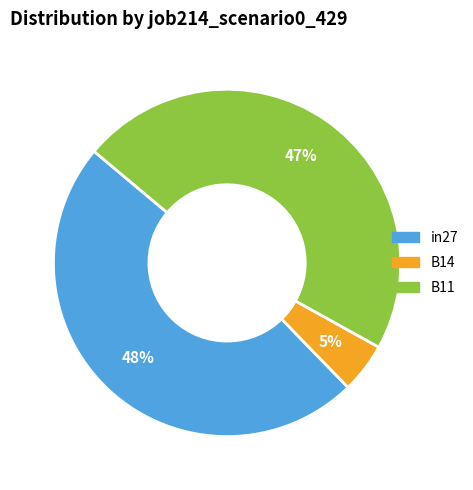

How many segments does this pie chart have?

3